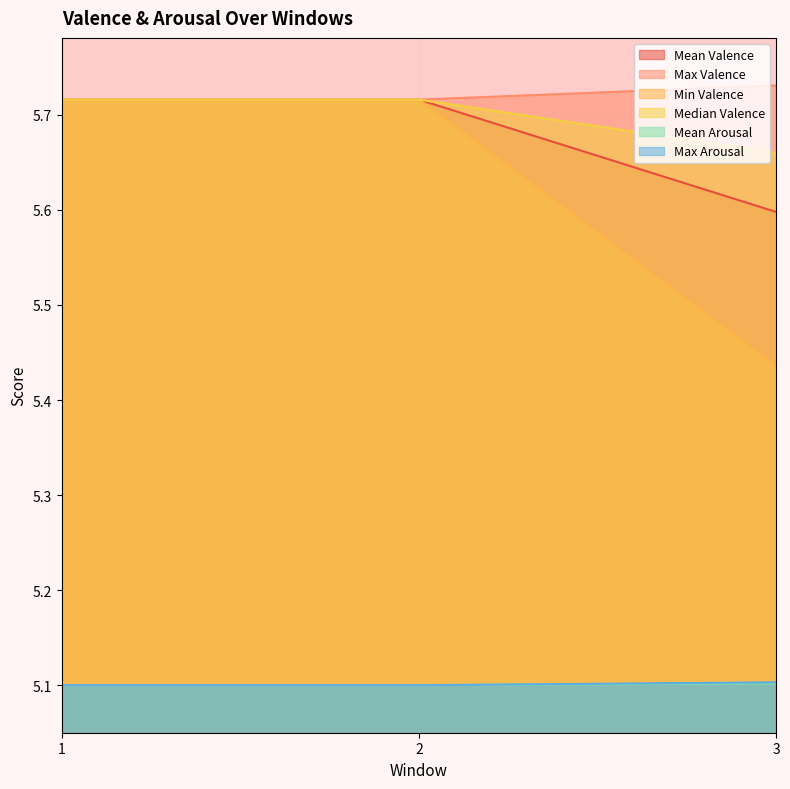

Between 2 and 3, which series saw the biggest shift?

Min Valence